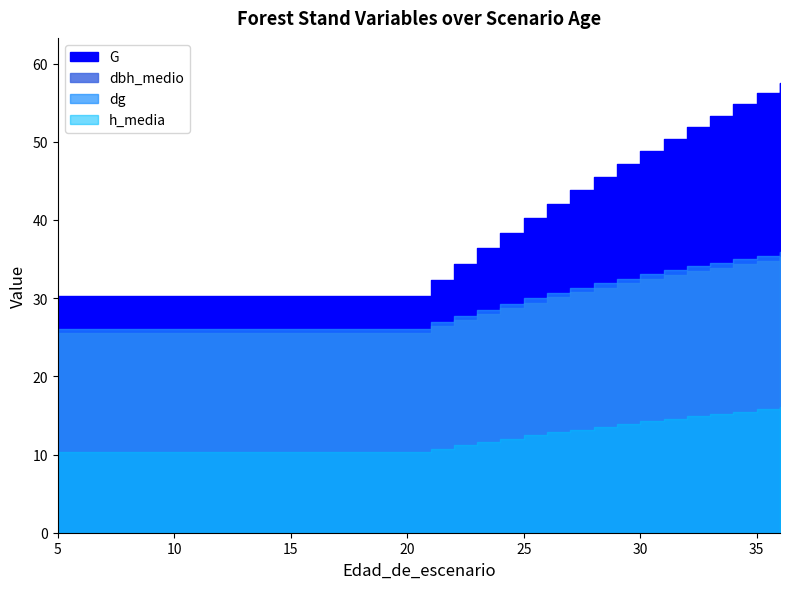

At which label does G first exceed 32?

21